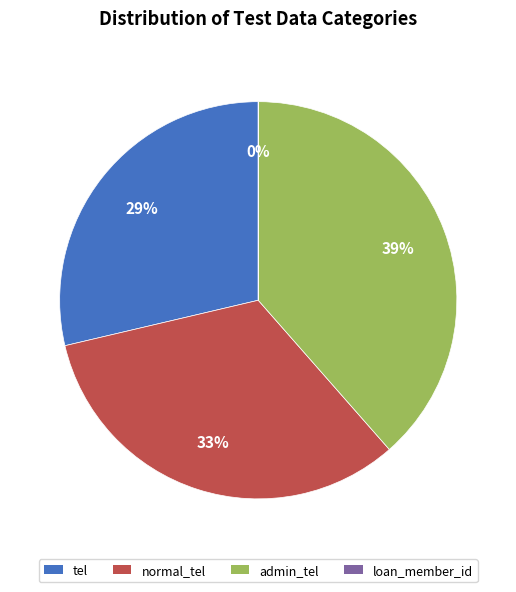

What percentage is the admin_tel slice, to the nearest percent?

39%